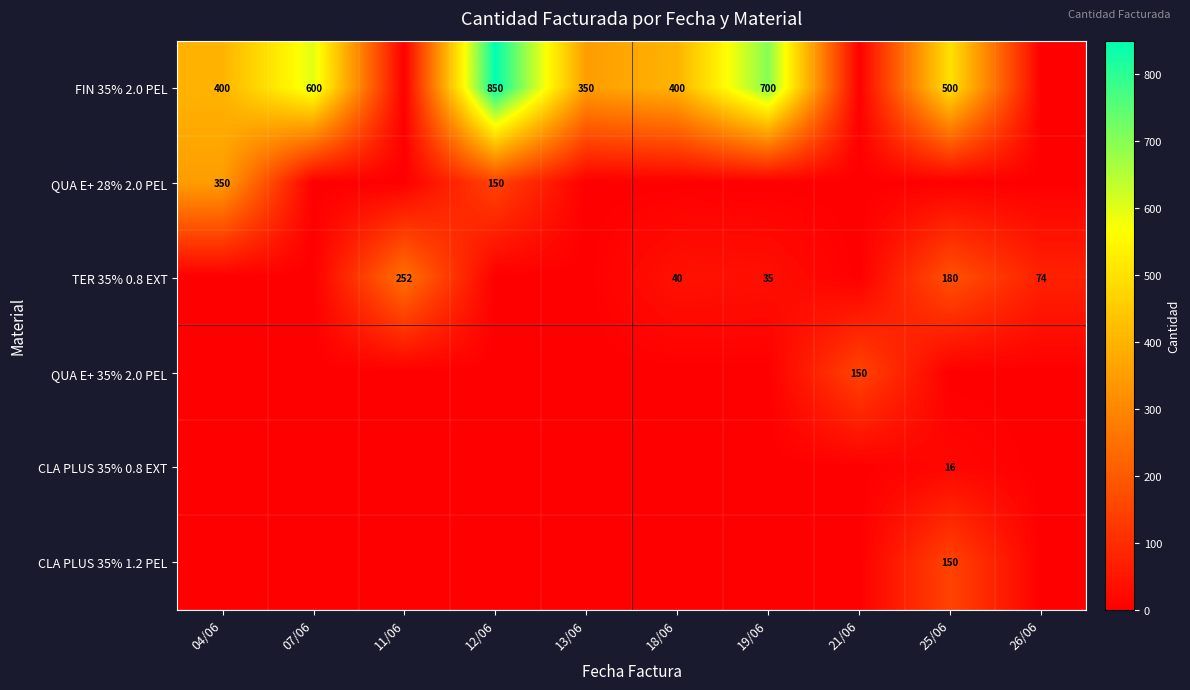

The value of QUA E+ 28% 2.0 PEL at 12/06 is 221. True or false?

False